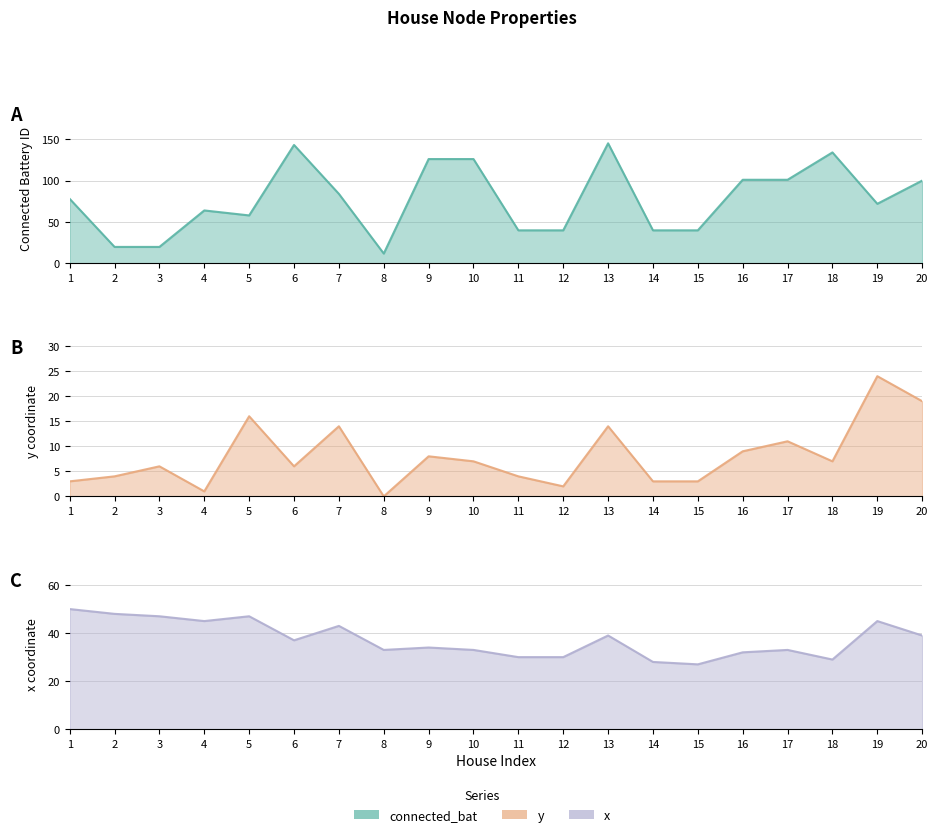

Where do connected_bat and x first cross each other?

1 and 2